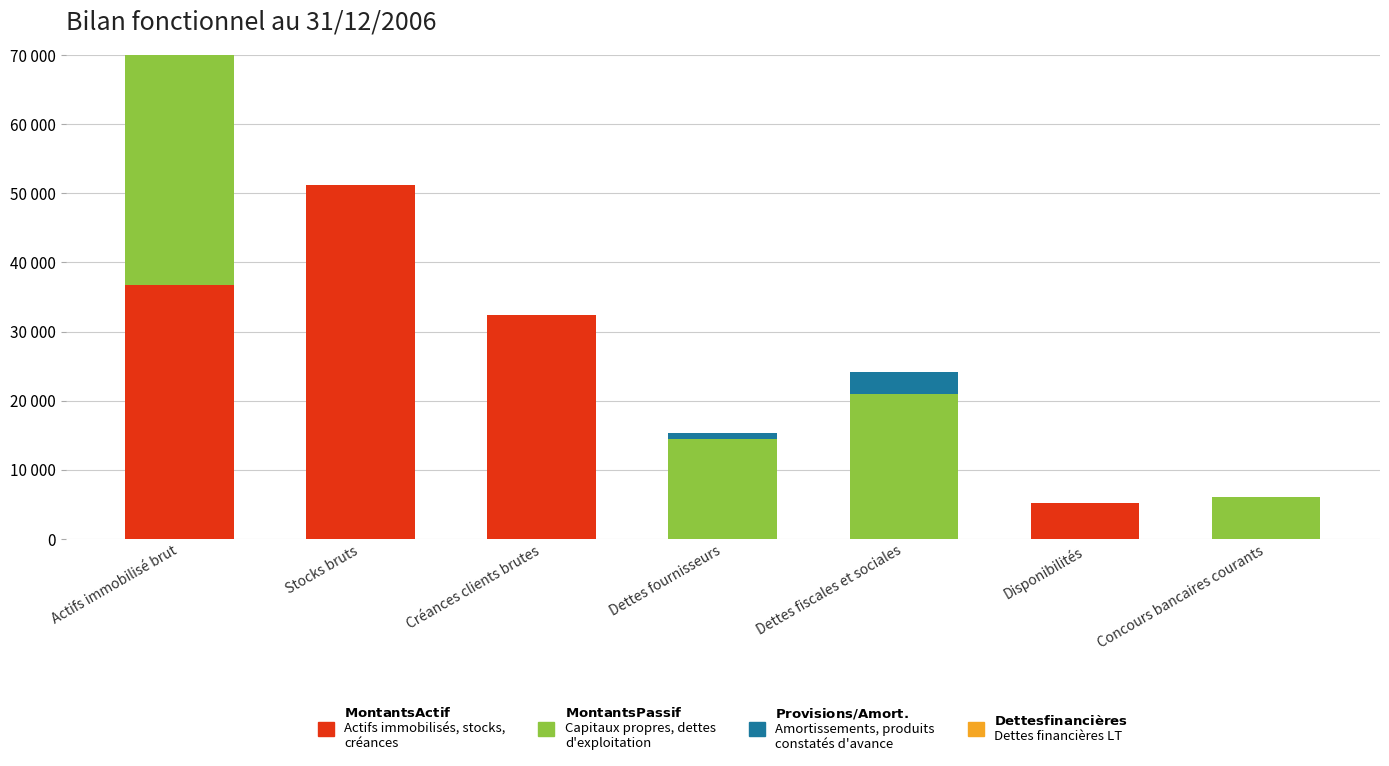

What is the maximum value for Montants Actif?

51128